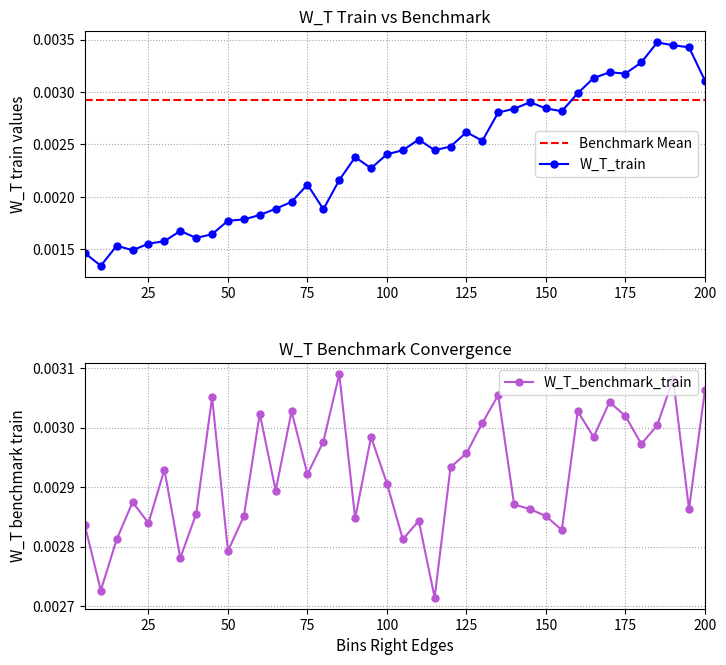

The W_T_benchmark_train series shows 0.0 at 130. True or false?

False